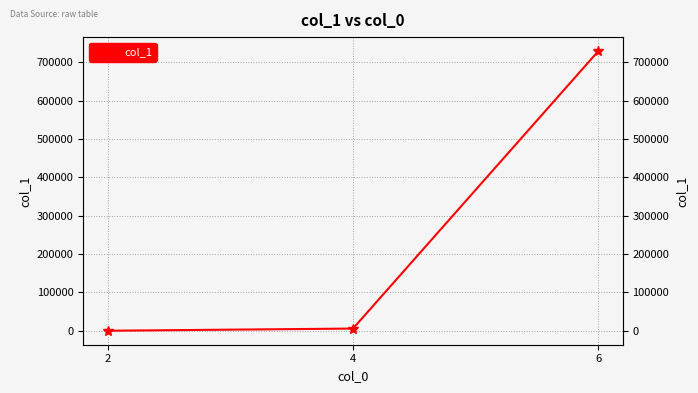

How many series are shown in this chart?

1